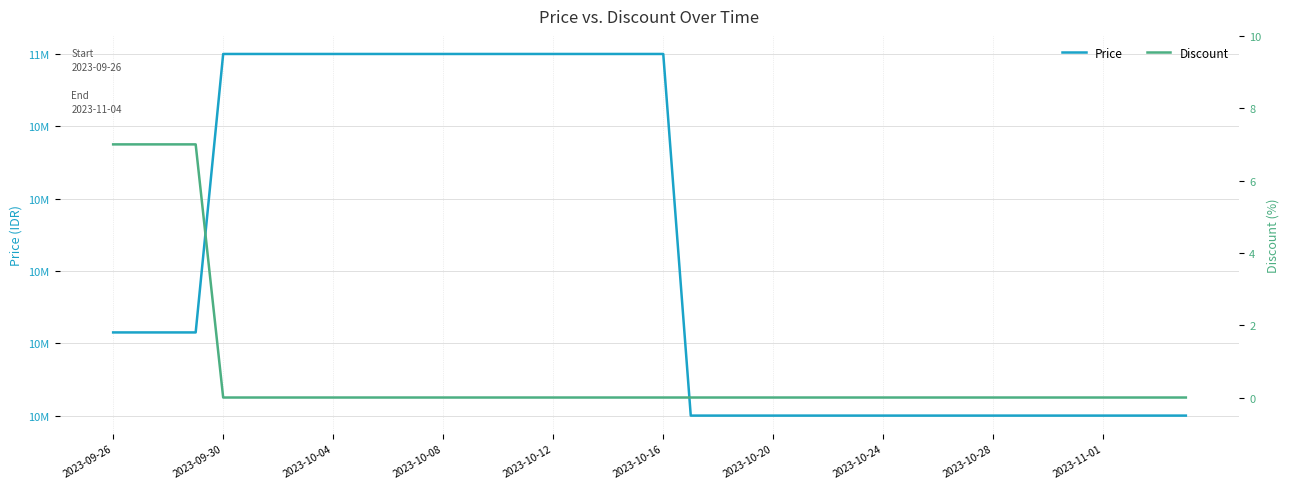

How many positive values does the Discount series have?

4